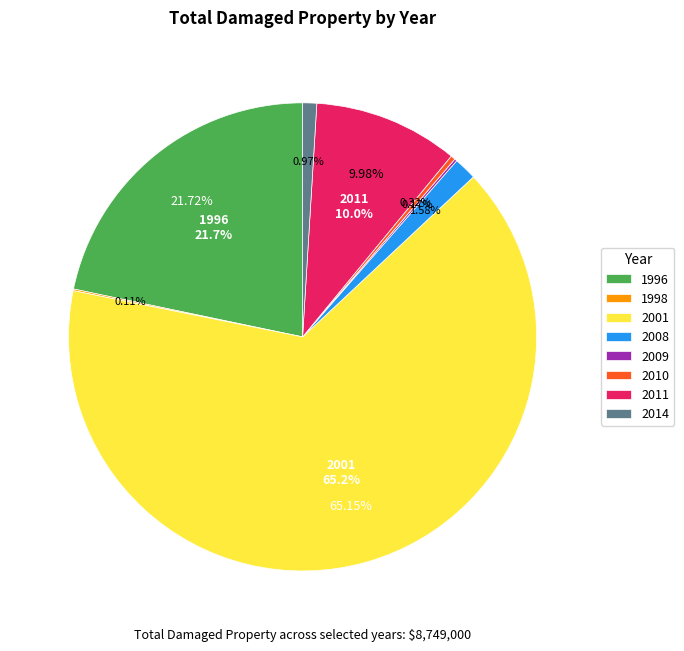

To the nearest percent, what is the difference between the 2009 and 1996 slice percentages?

22%